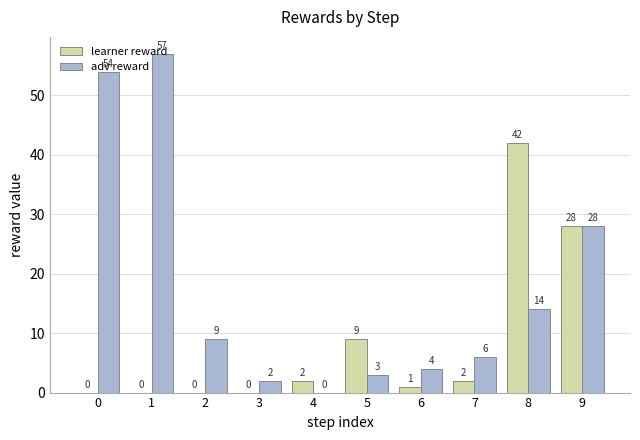

The value of learner reward at 5 is 5. True or false?

False